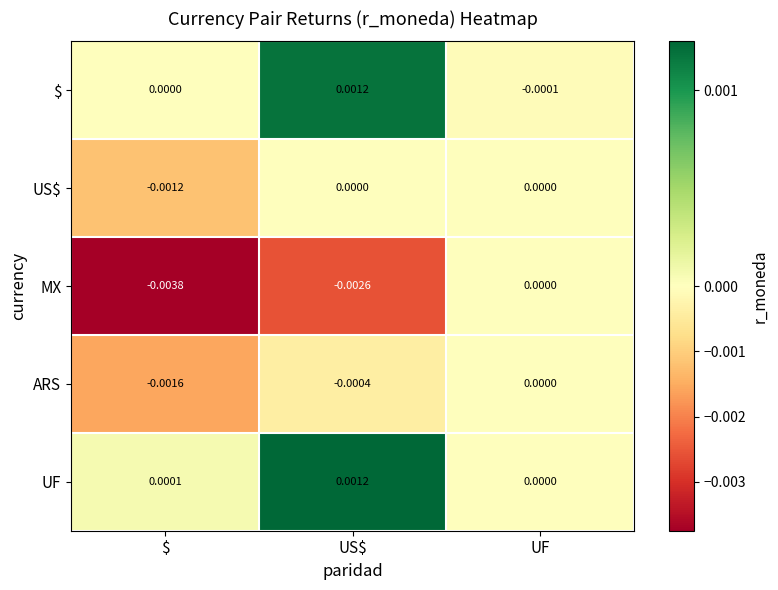

Between US$ and UF, which series saw the biggest shift?

MX